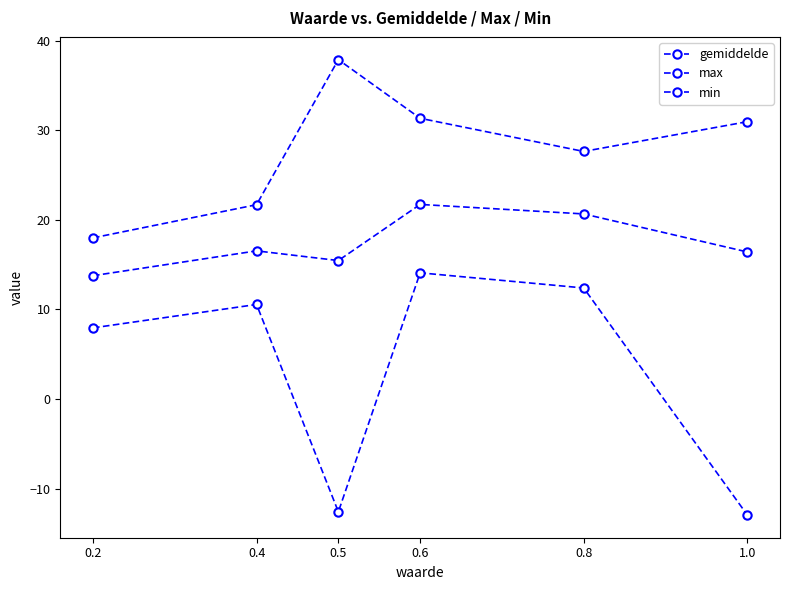

At 0.5, list the series in order from smallest to largest.

min, gemiddelde, max